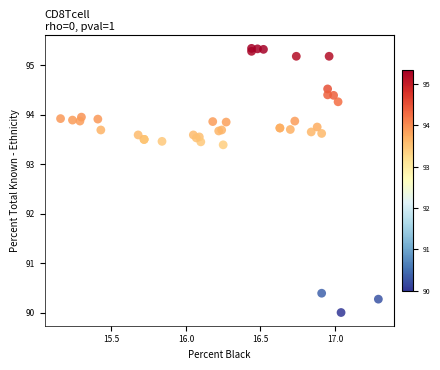

What Y value in the scatter plot is closest to 92?

93.4